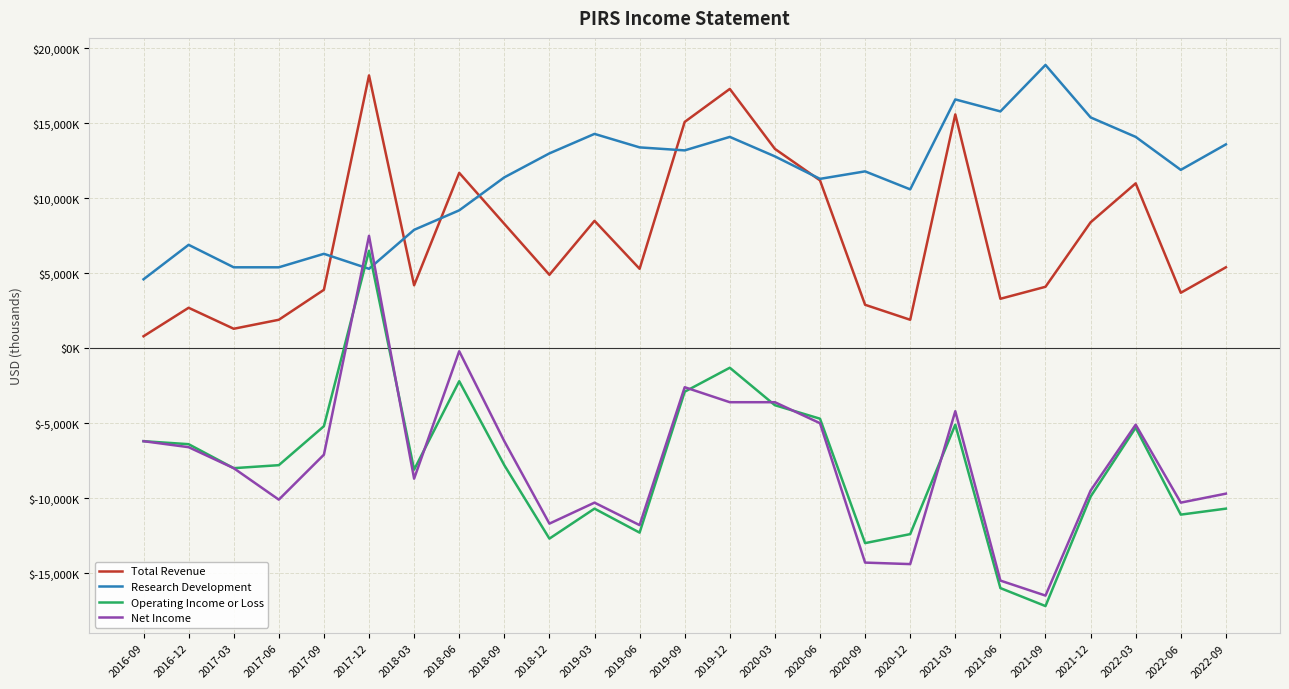

Does the chart display data point markers on the line(s)?

No